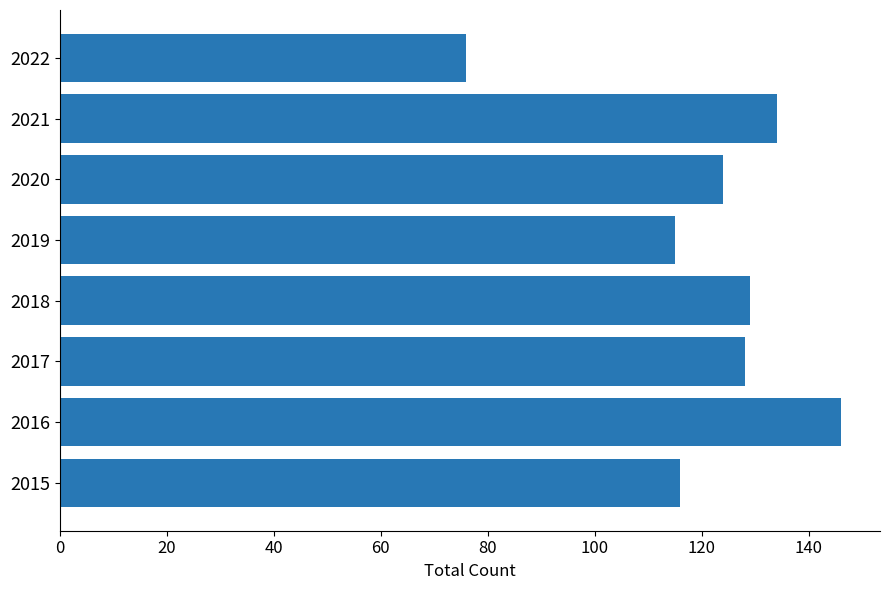

What is the maximum value shown in the chart?

146